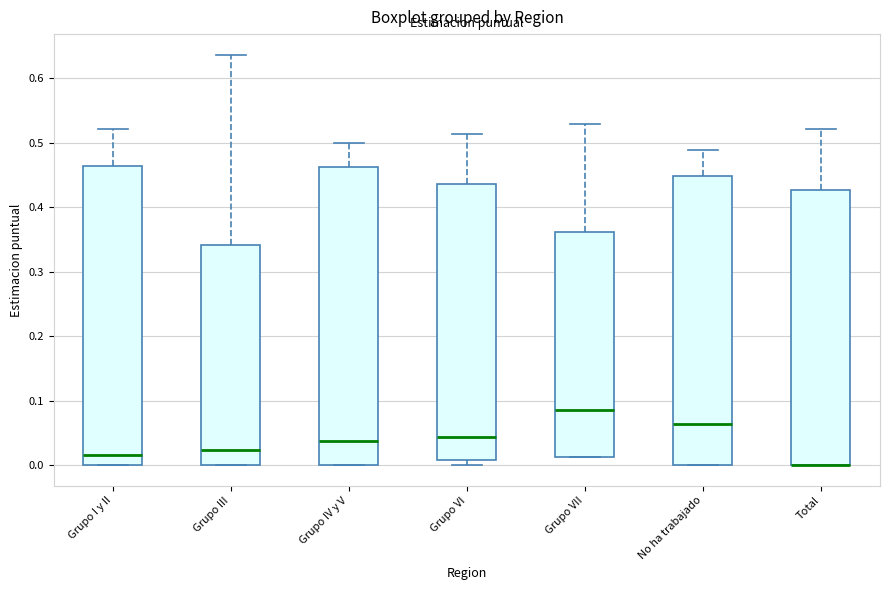

Where does the median line of the box for No ha trabajado sit on the y-axis? The values are not printed on the chart, so give them approximately, as read against the axis.

0.06